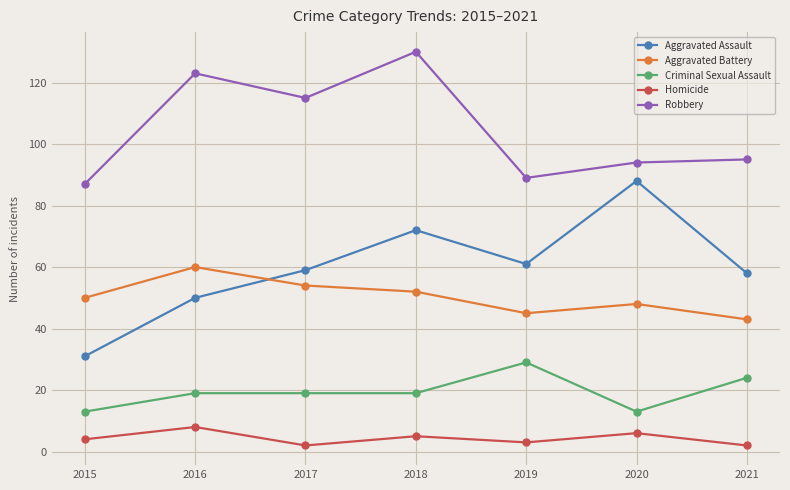

True or false: Aggravated Assault has more than 0 points higher than both neighbors.

True